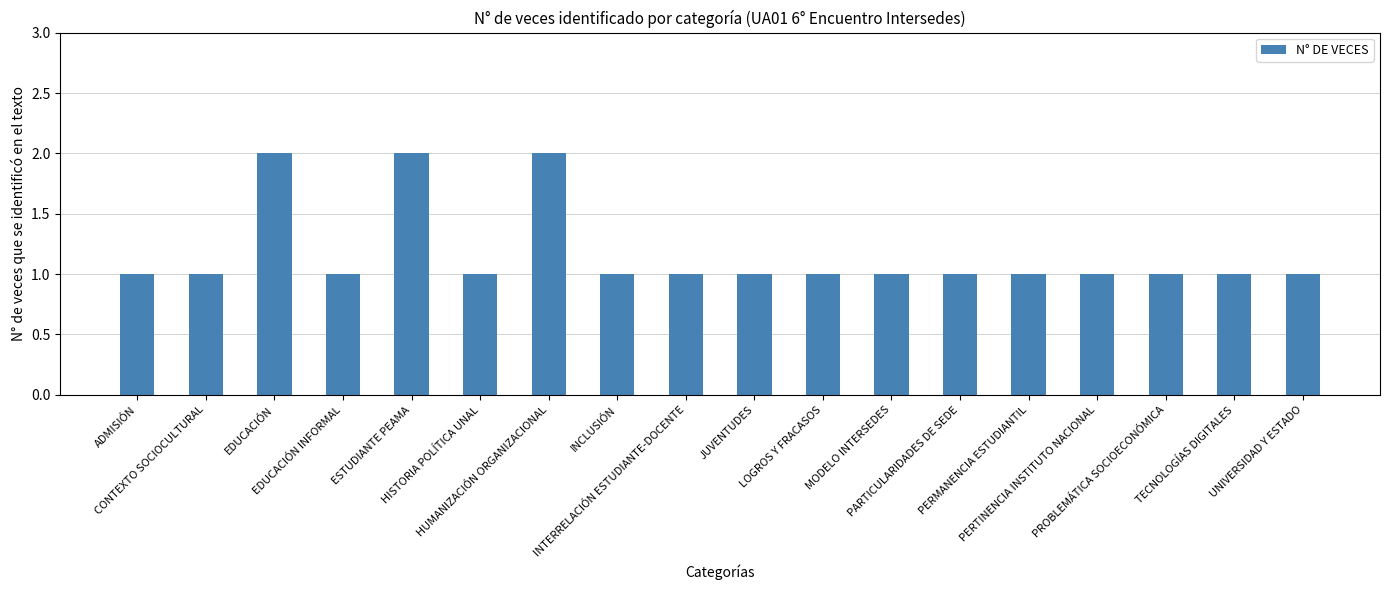

What is the value of the 15th bar from the left?

1